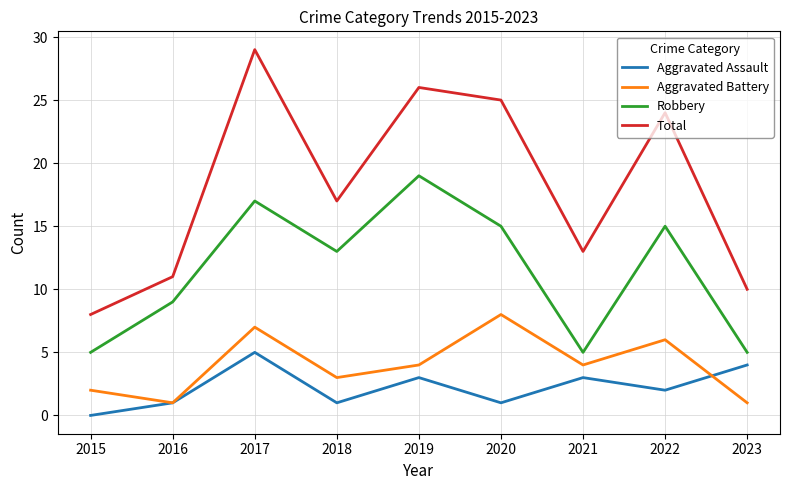

In Aggravated Assault, how many points are lower than both neighbors (excluding endpoints)?

3